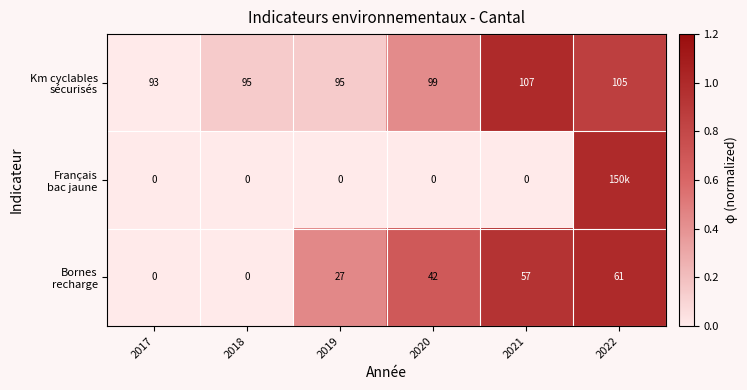

What is the difference between the highest and lowest values at 2019?

95